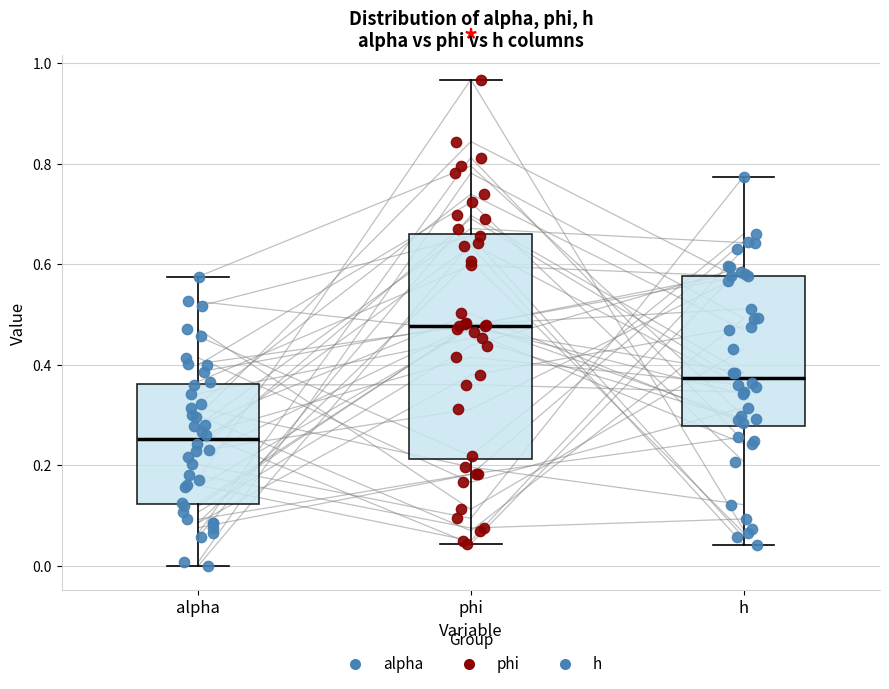

Which box's median line is the highest?

phi